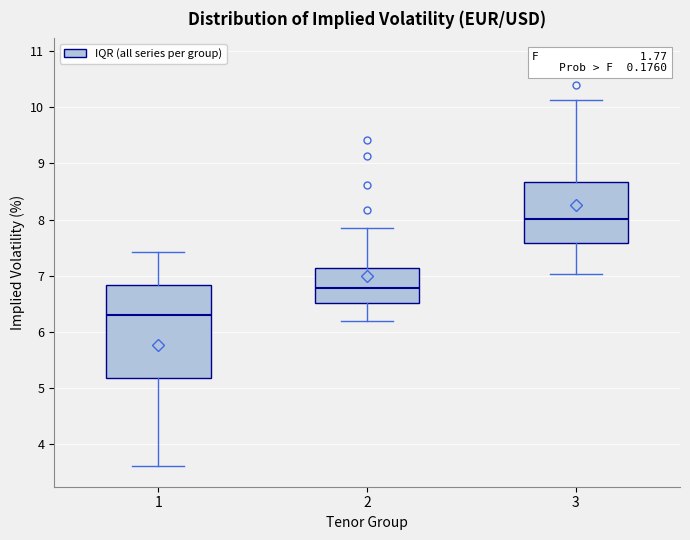

Where does the median line of the box at x = 1 sit on the y-axis? The values are not printed on the chart, so give them approximately, as read against the axis.

6.3